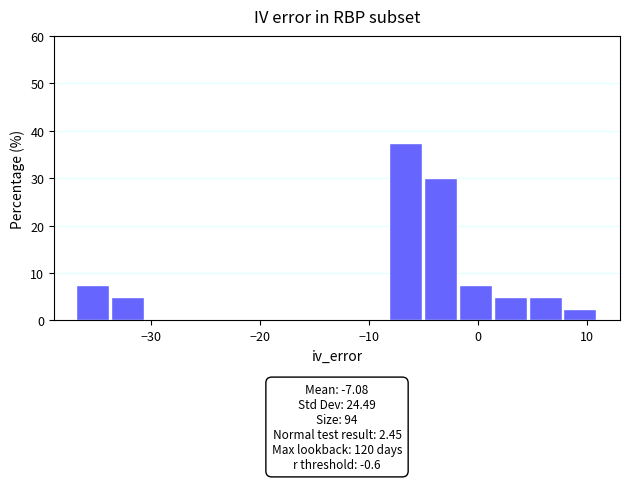

Read against the x-axis, roughly where is the centre of the tallest bar?

-7